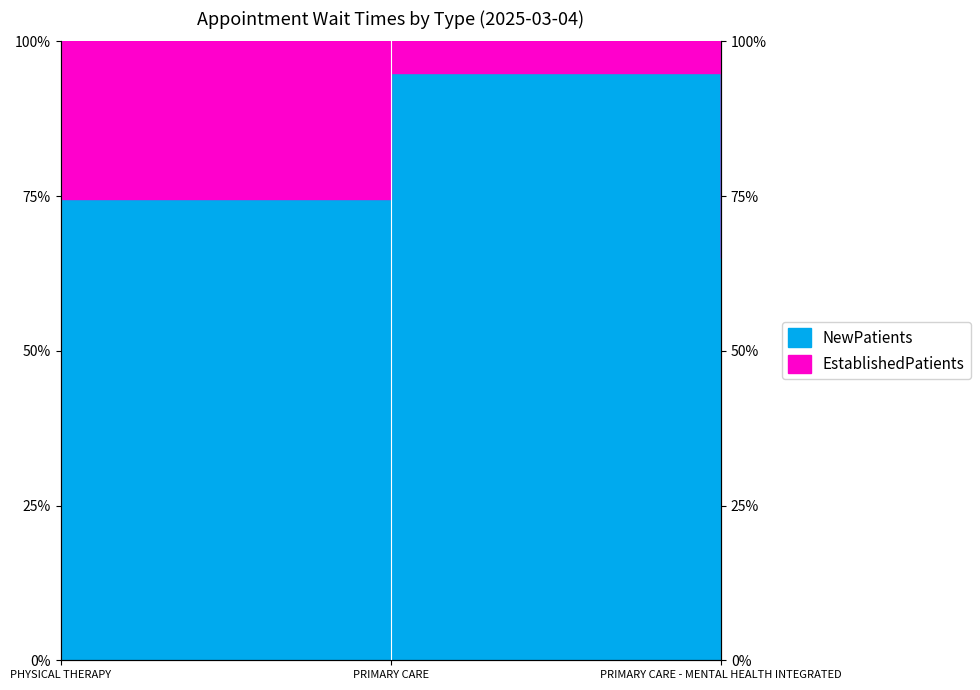

Where does the data first go above 74?

PHYSICAL THERAPY